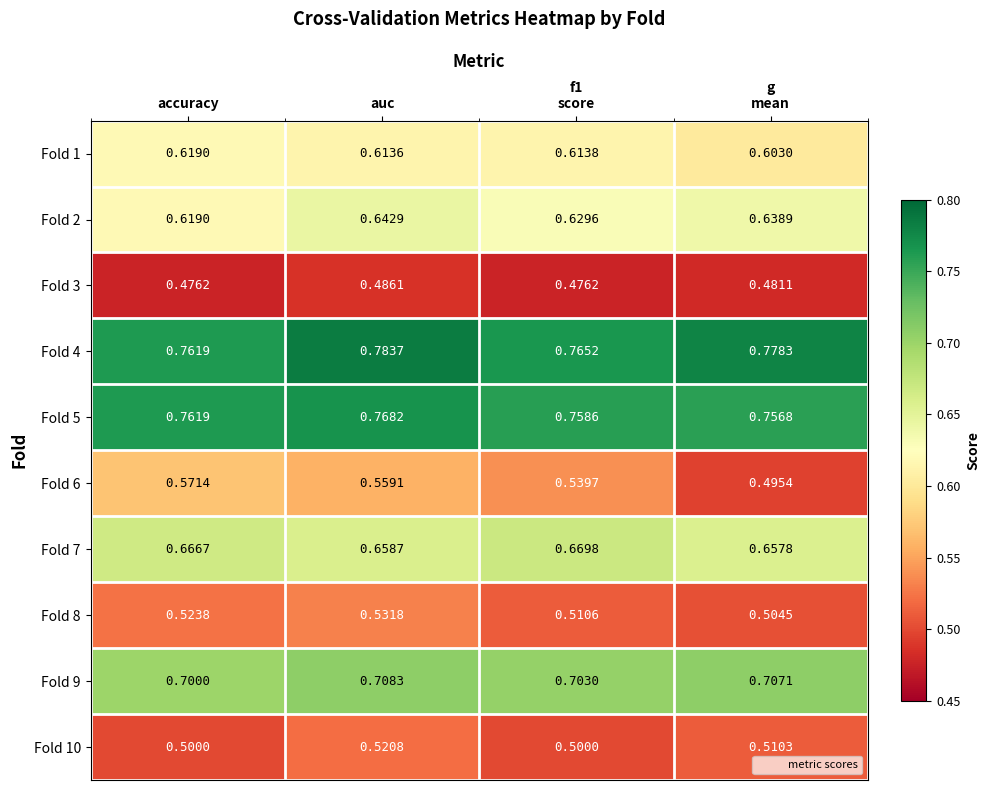

At which category is the sum across all series the highest?

auc